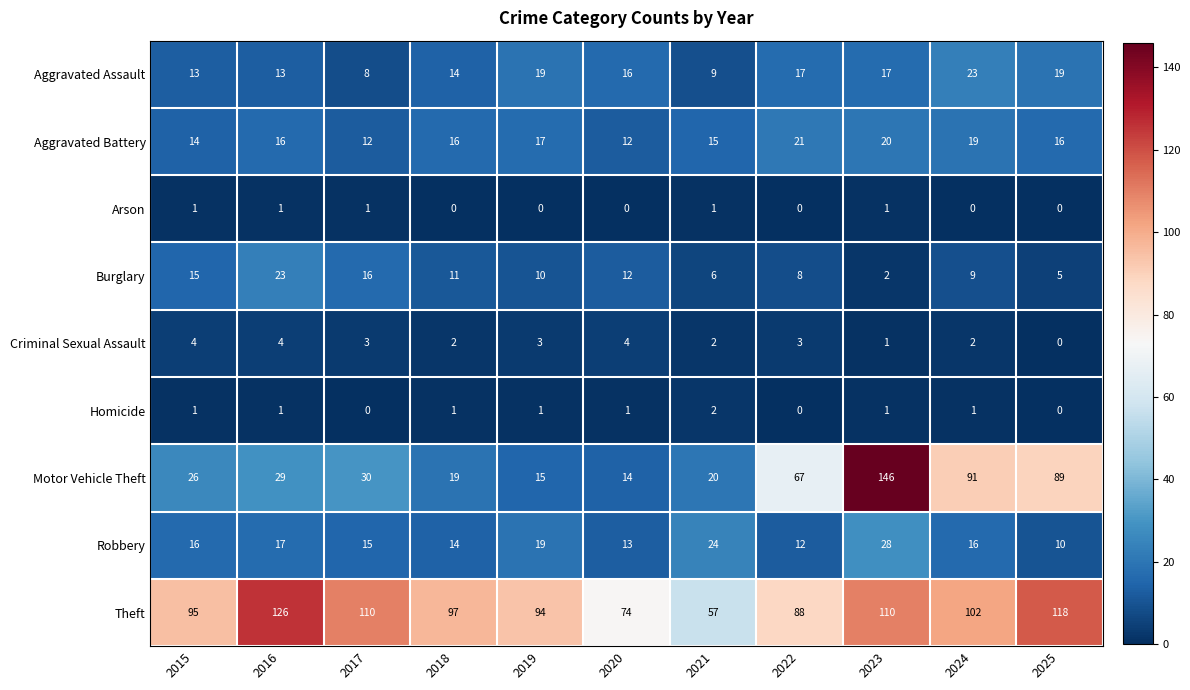

What is the spread (max minus min) of values at 2022?

88